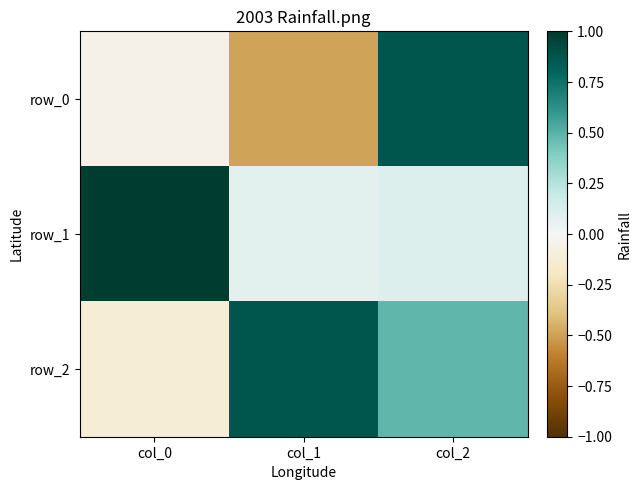

Which label corresponds to the smallest value in the chart?

col_1